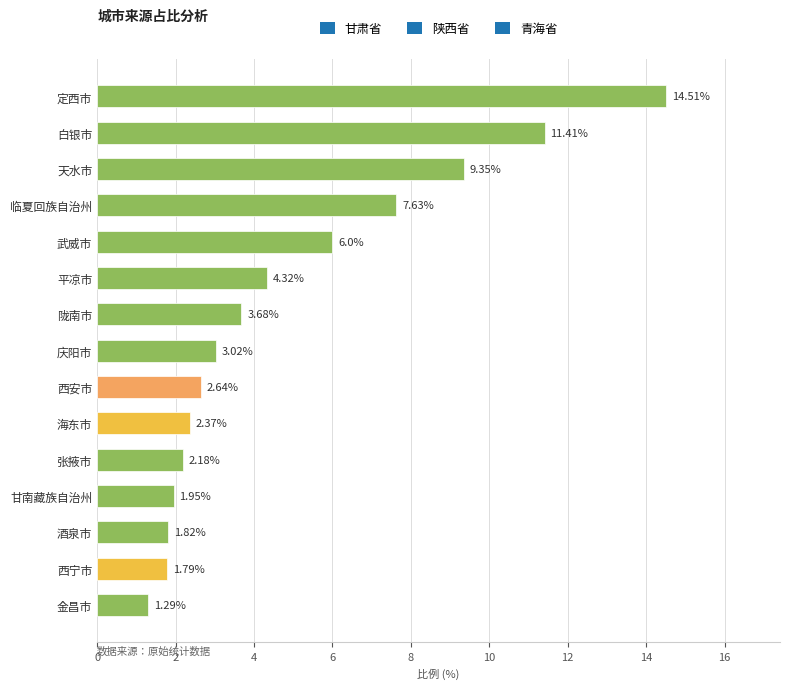

At which category does the chart reach its peak across all series?

定西市